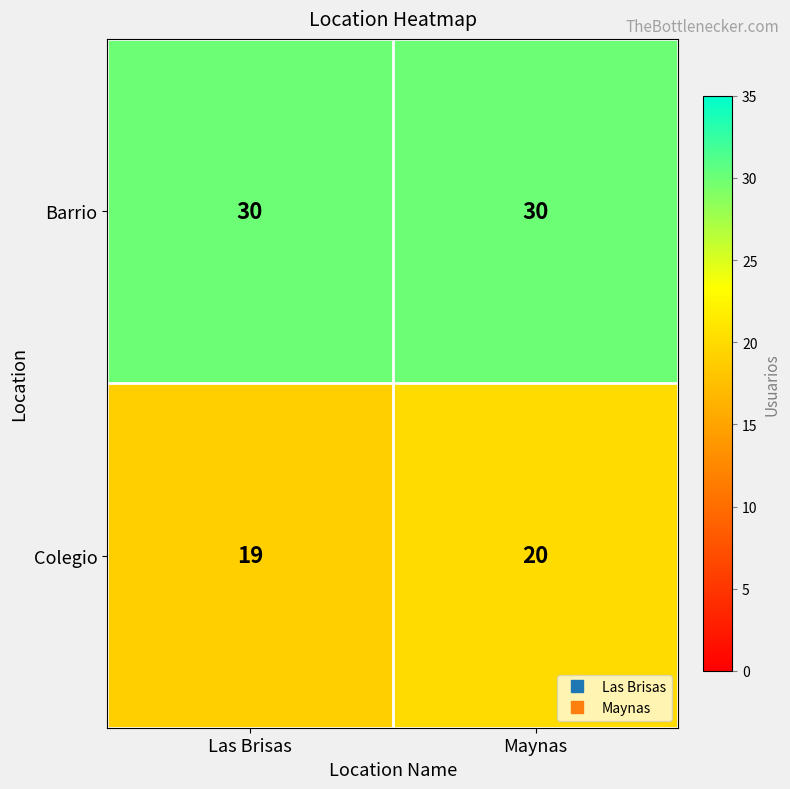

The Colegio series shows 19 at Las Brisas. True or false?

True